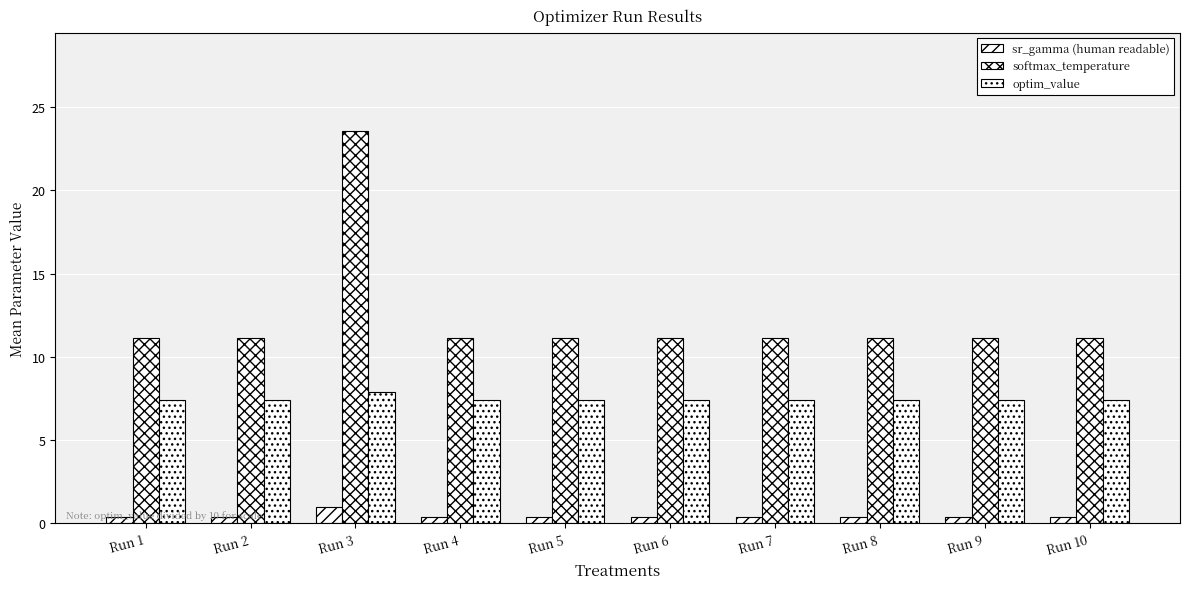

Are the bars grouped side by side (vs. stacked)?

Yes